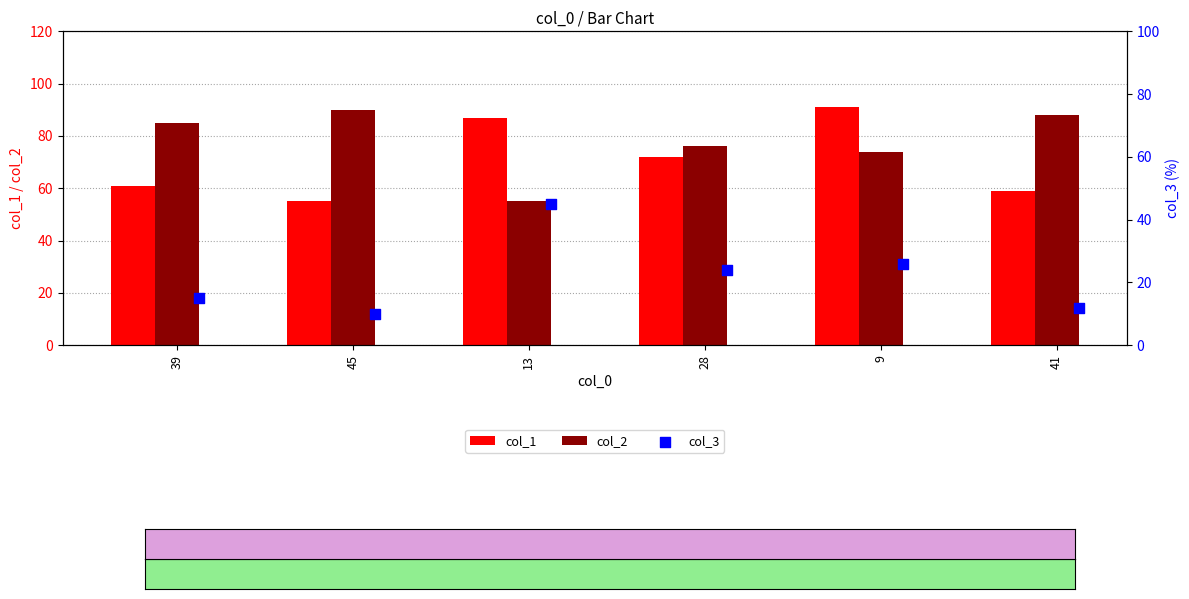

Which series has the largest total across all categories?

col_2